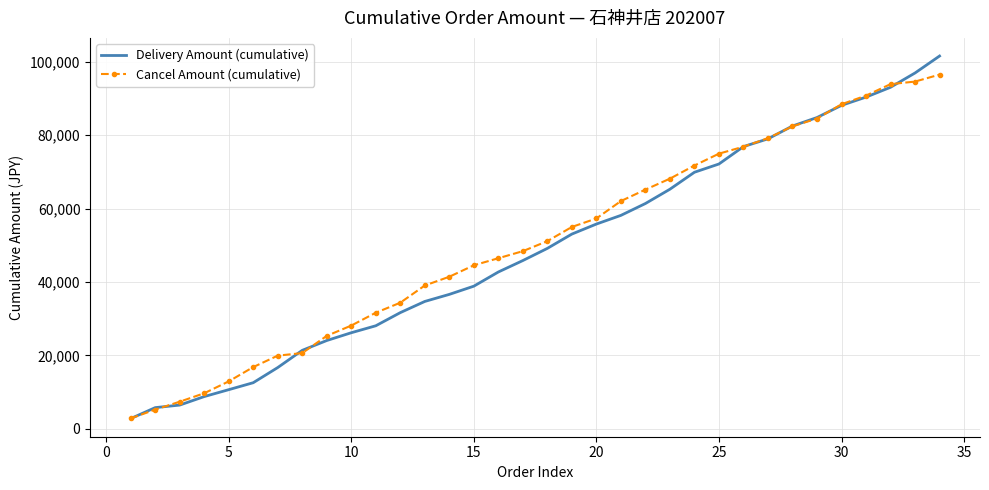

What is the minimum value shown in the chart?

2750